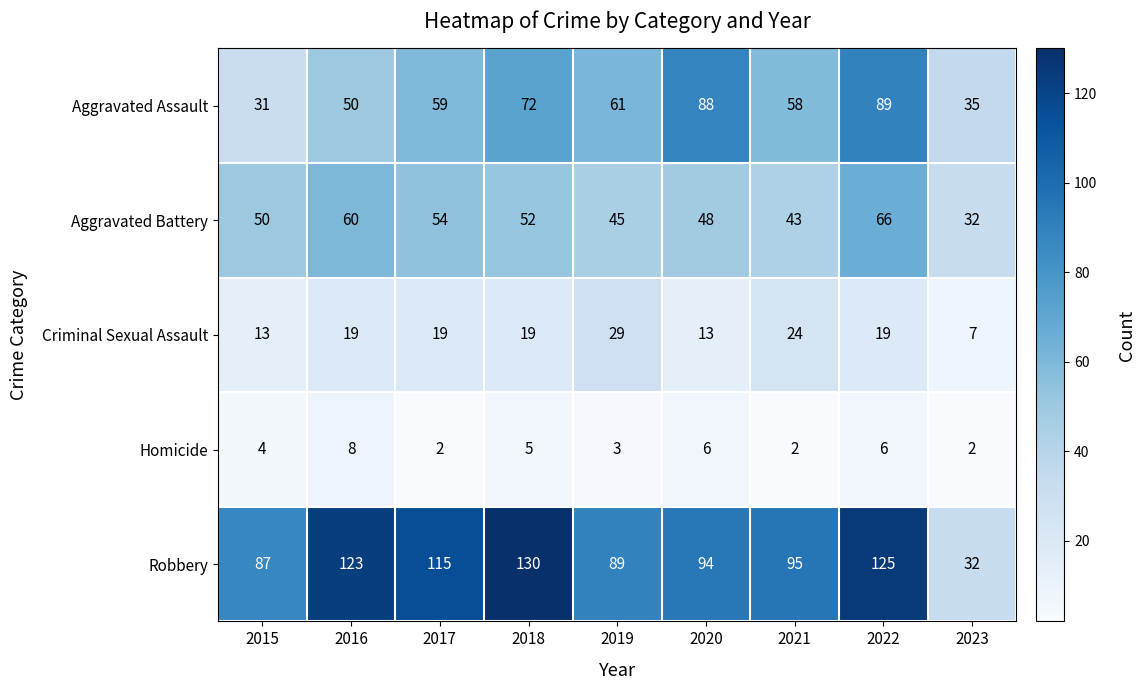

Read the Aggravated Assault value at 2017.

59